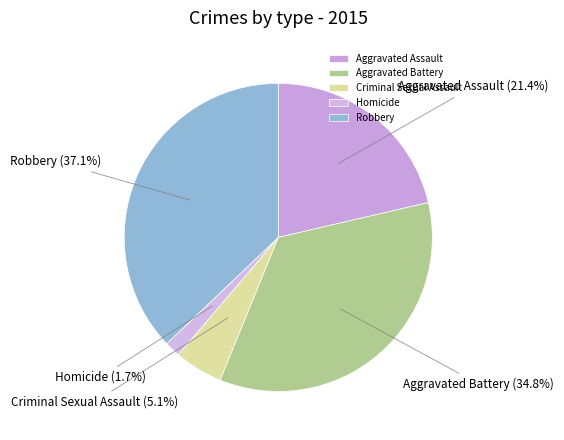

To the nearest percent, what portion does Aggravated Assault represent?

21%